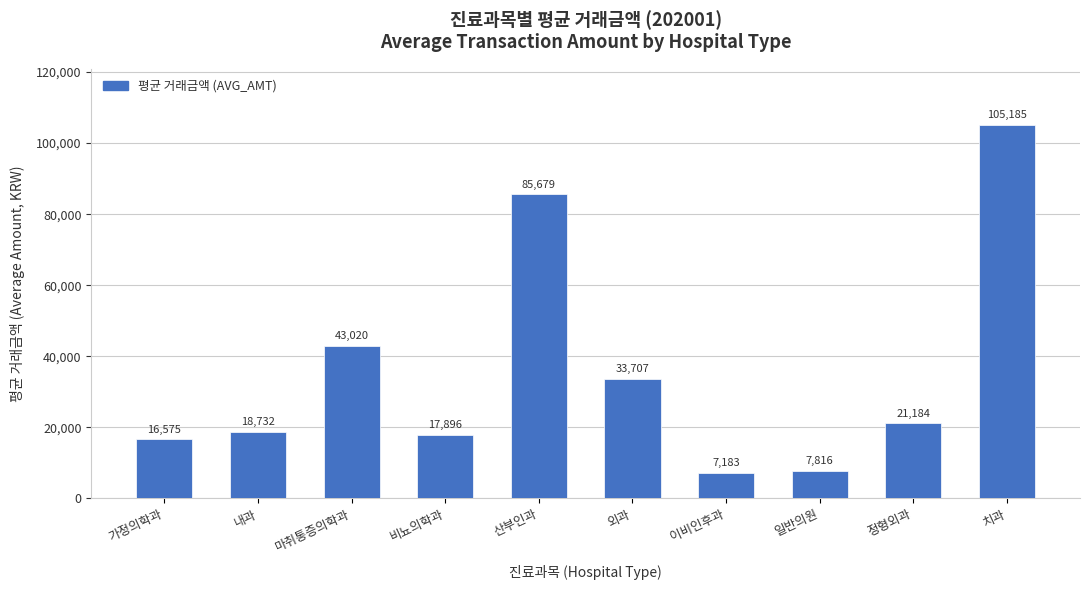

What position from the left is 가정의학과?

1